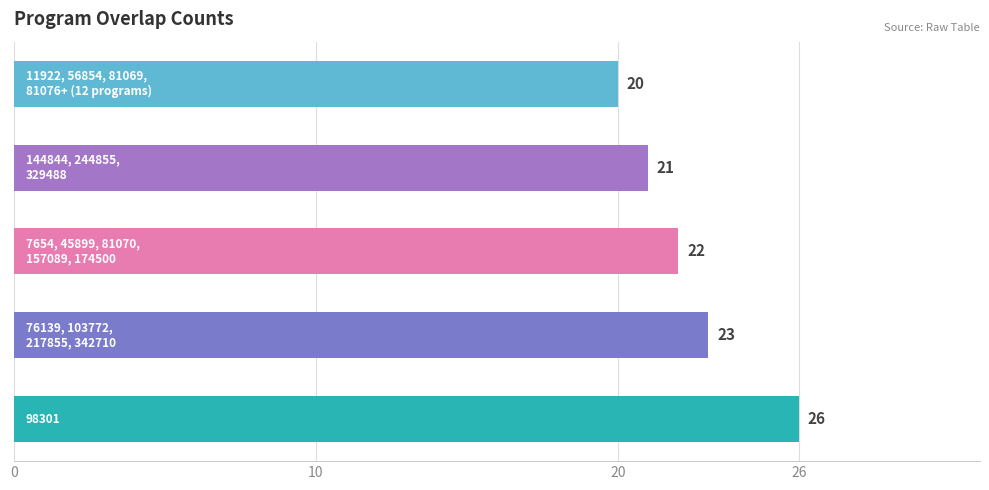

What is the smallest value displayed?

20